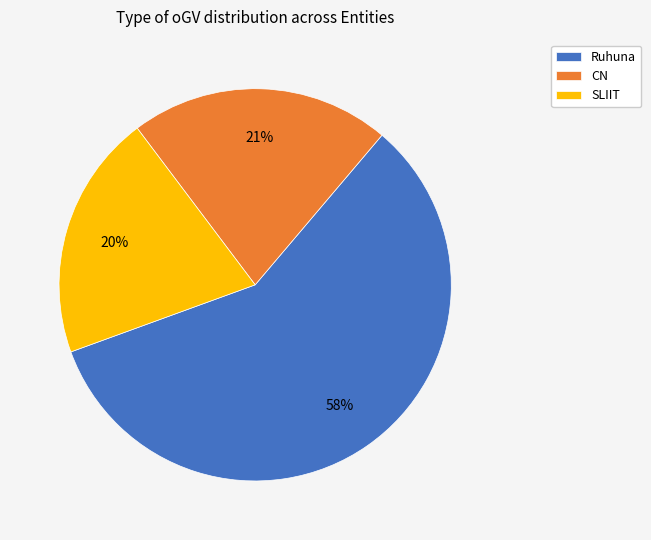

To the nearest percent, what is the average slice percentage?

33%